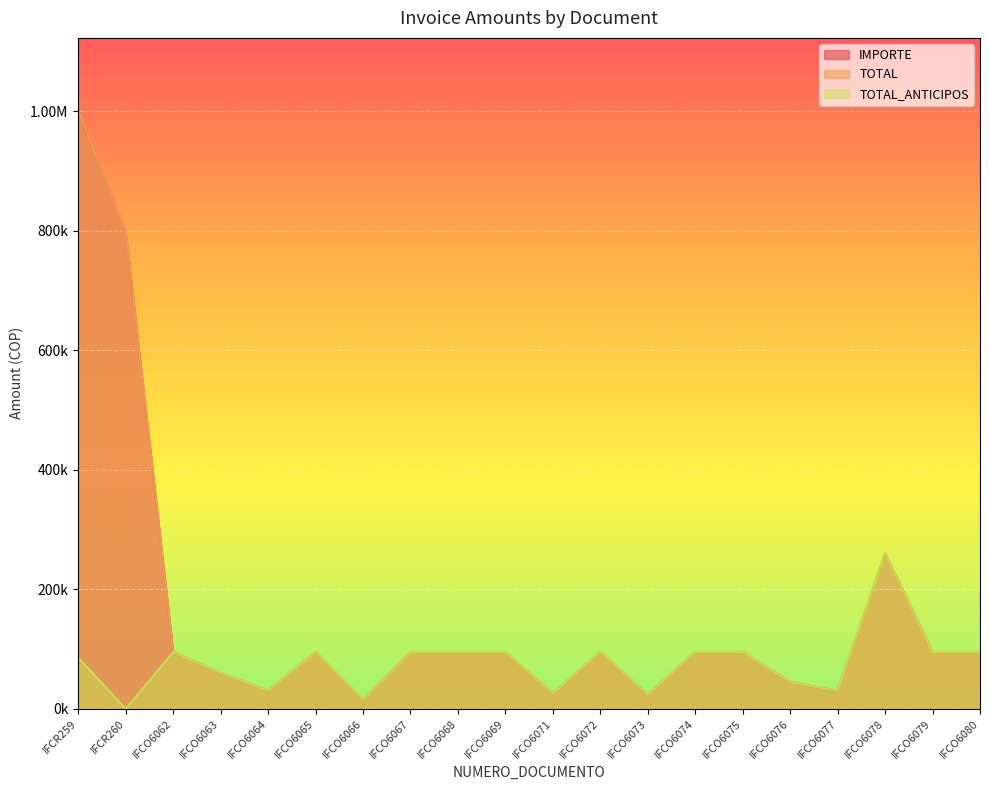

What position from the left is IFCO6066?

7